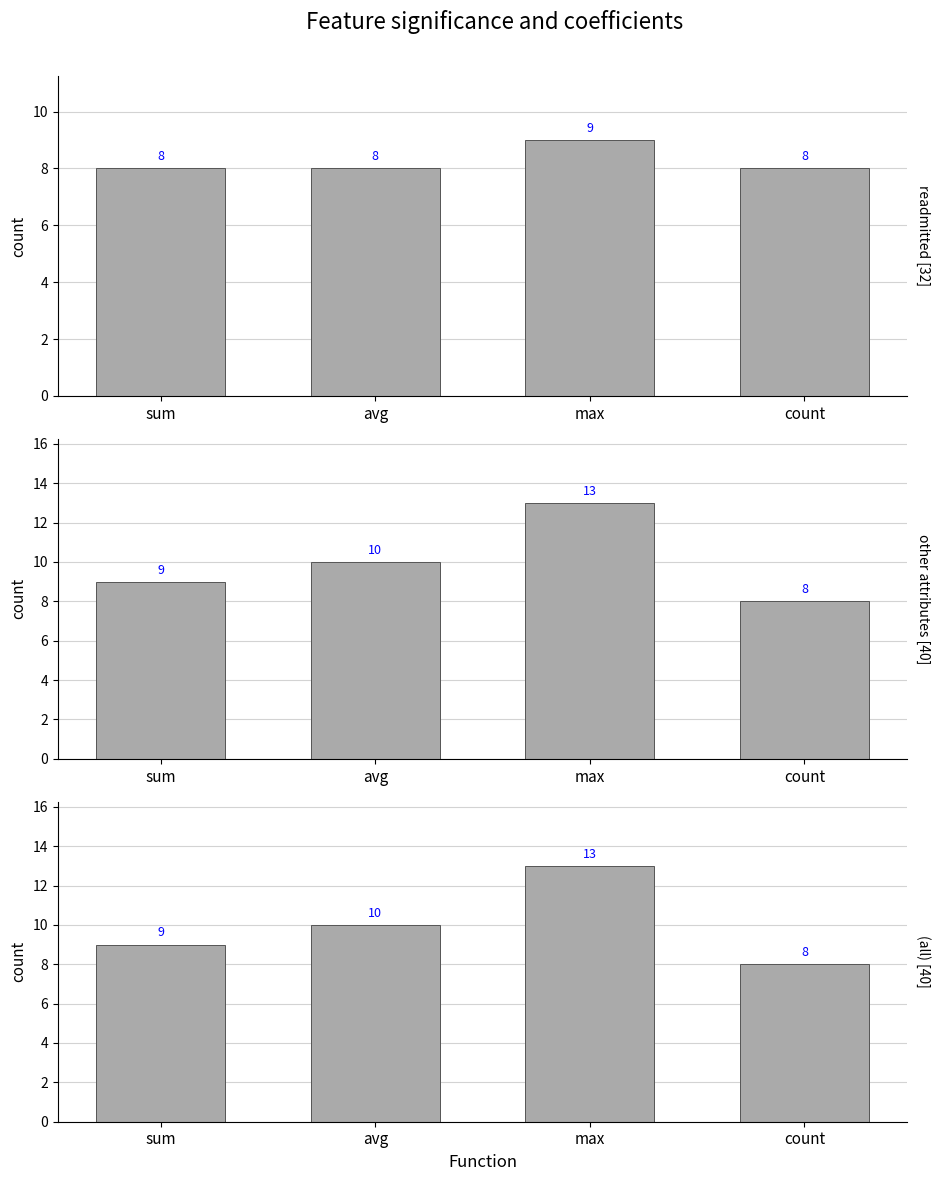

The value of other attributes at max is 4. True or false?

False